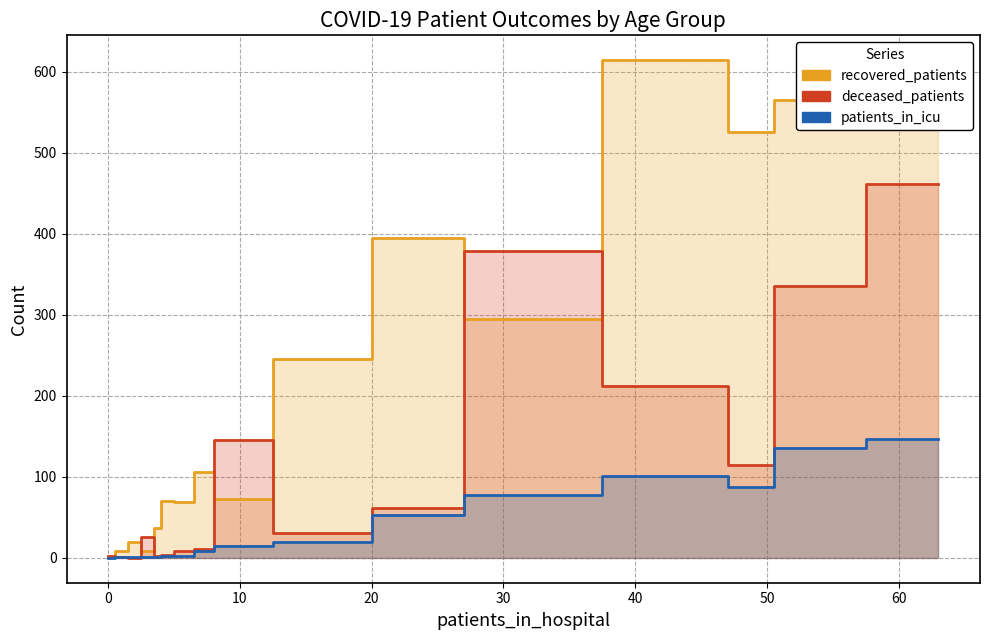

Is the value of patients_in_icu at 20 greater than the value of recovered_patients at 20?

No